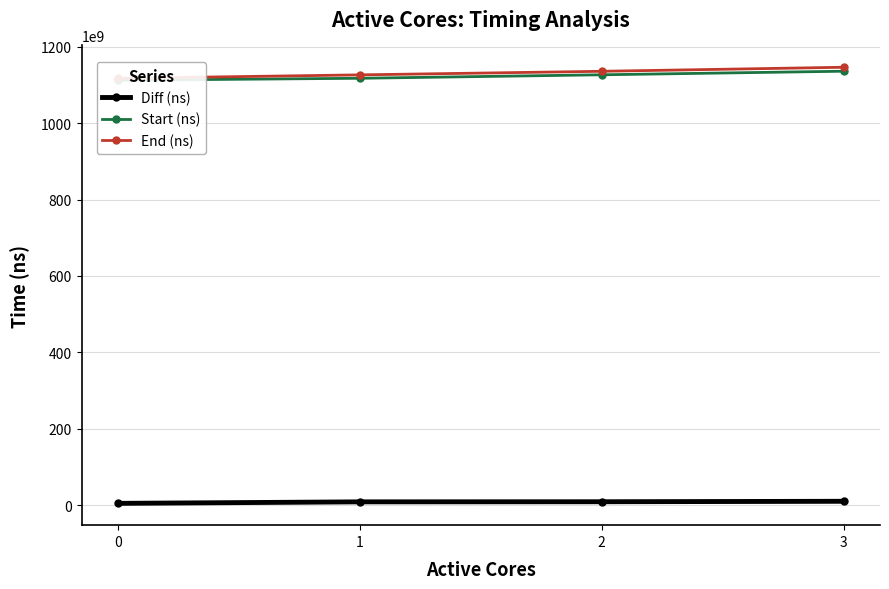

Count the End (ns) values in the range 1126242897770 to 1146190476656.

3